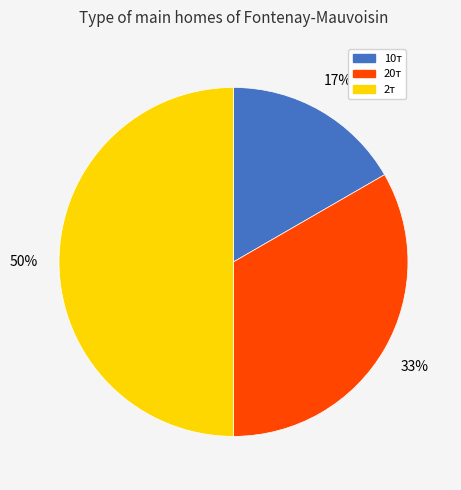

Which has a higher value, 10т or 2т?

2т